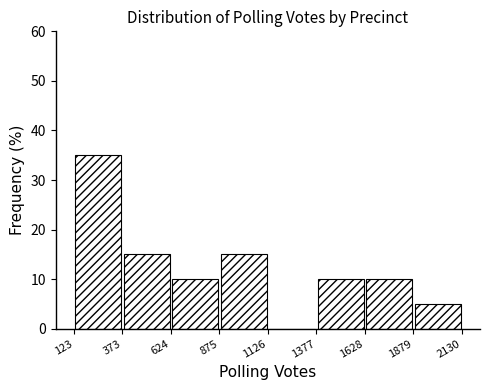

Reading left to right, list every bar in this chart as the range it spans on the x-axis followed by its height. The values are not printed on the chart, so give them approximately, as read against the axis.

123 to 373: 35
373 to 624: 15
624 to 875: 10
875 to 1126: 15
1126 to 1377: 0
1377 to 1628: 10
1628 to 1879: 10
1879 to 2130: 5